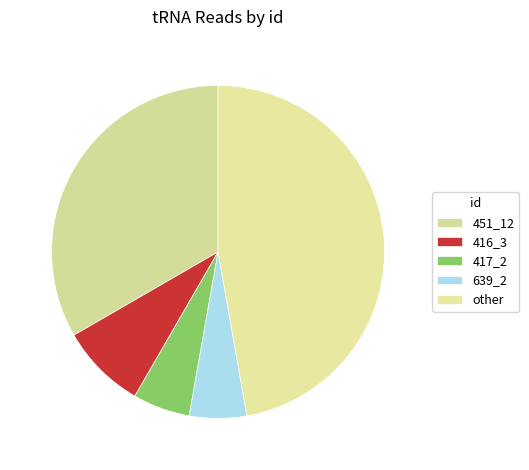

Count the number of slices in the pie.

5